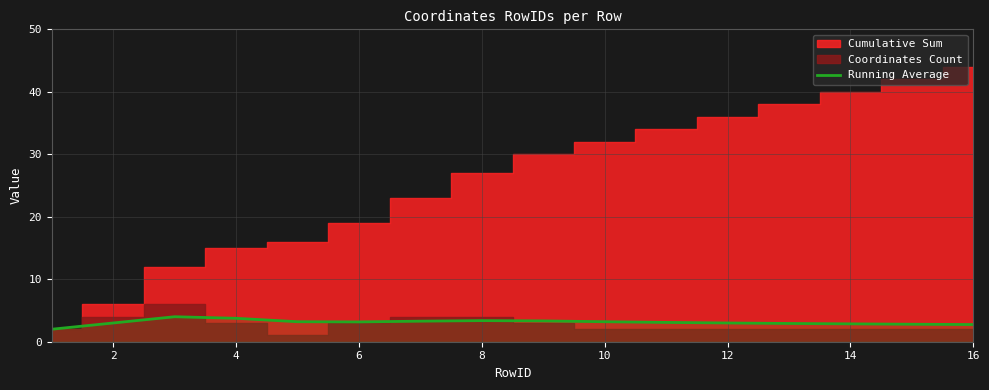

What is the highest value of the Running Average series?

4.0